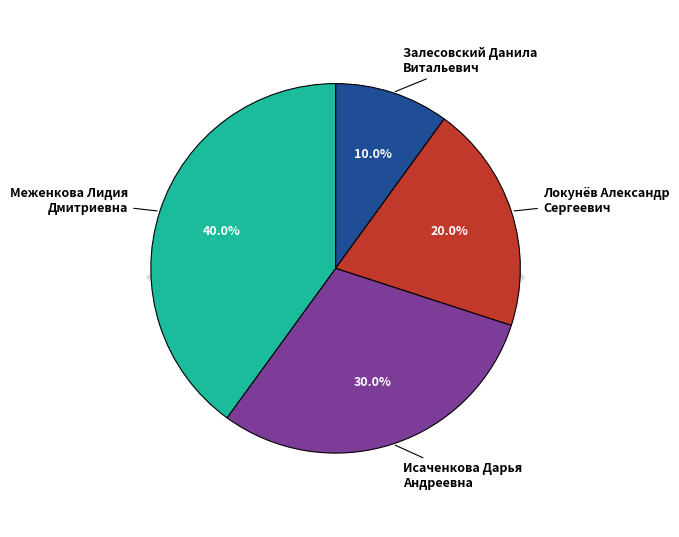

Rank the categories by value from highest to lowest.

Меженкова Лидия Дмитриевна, Исаченкова Дарья Андреевна, Локунёв Александр Сергеевич, Залесовский Данила Витальевич